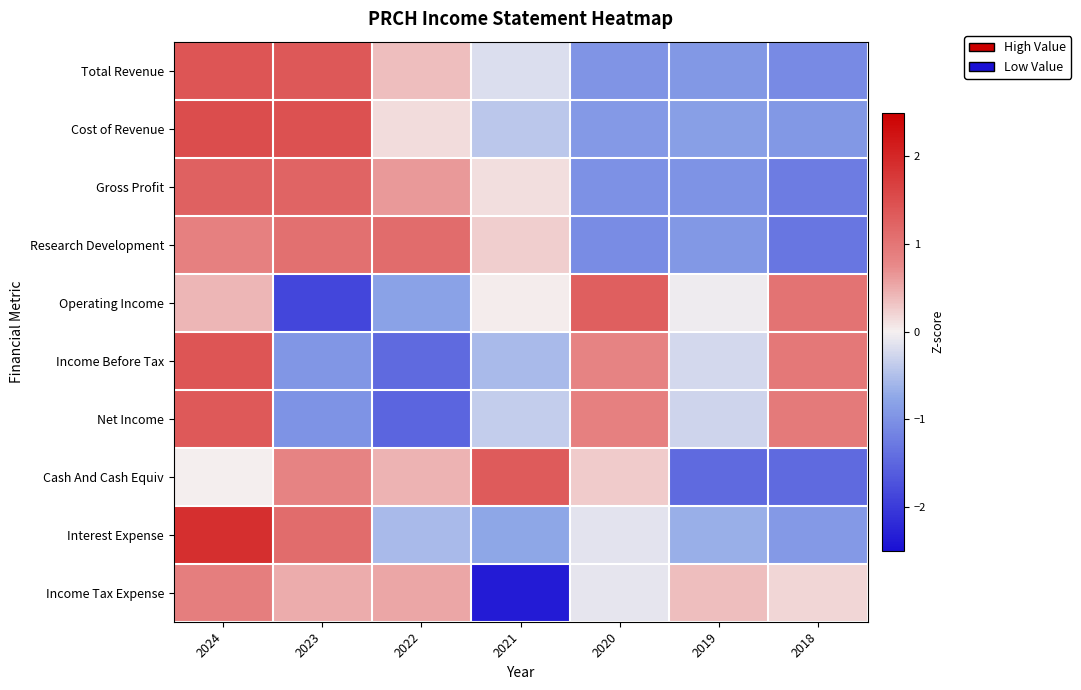

What is the spread (max minus min) of values at 2021?

3.7